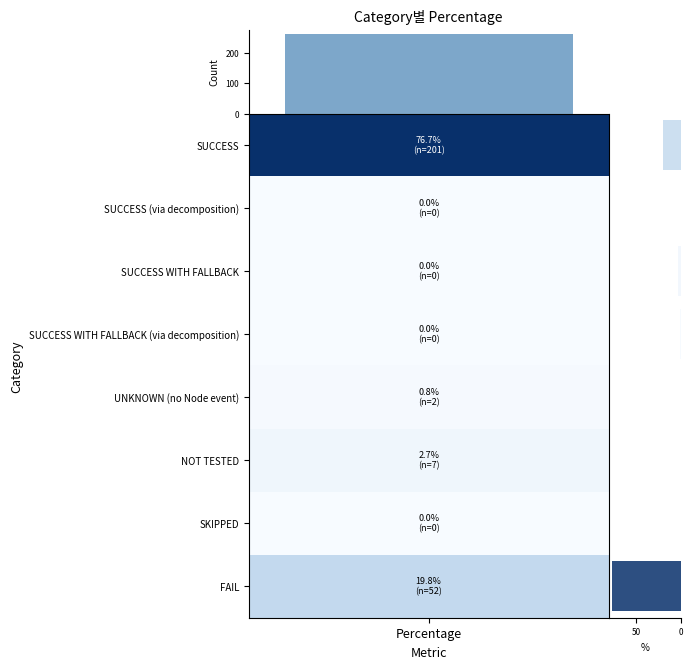

Reading right to left, transcribe all the data shown in this chart.

19.8	0.0	2.7	0.8	0.0	0.0	0.0	76.7